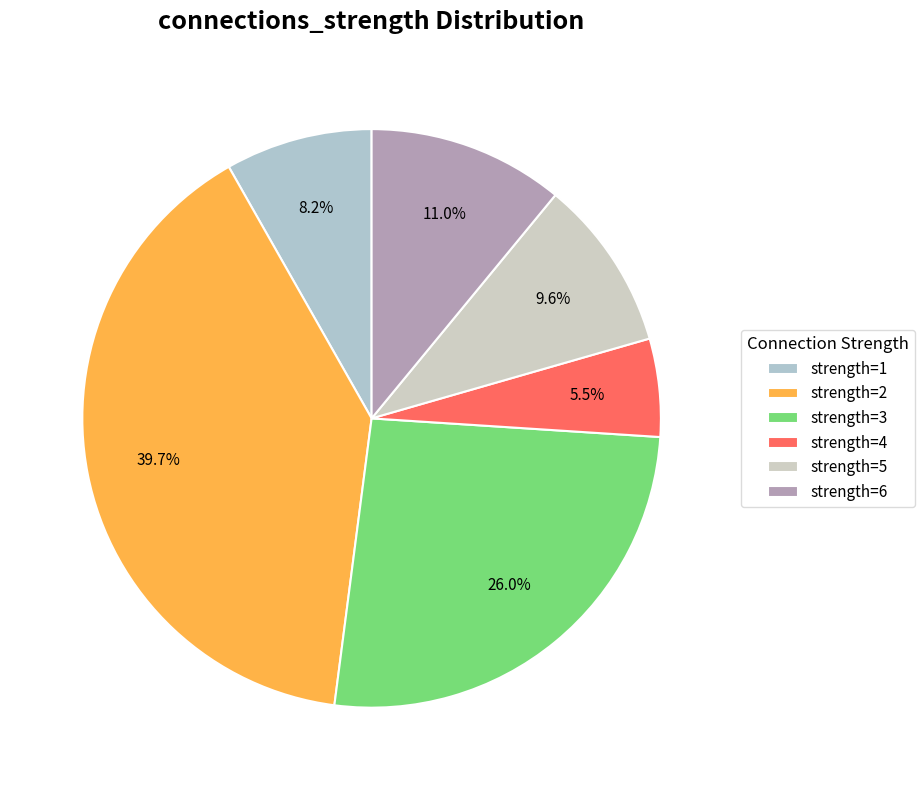

To the nearest percent, what is the difference between the largest and smallest slice percentages?

34%